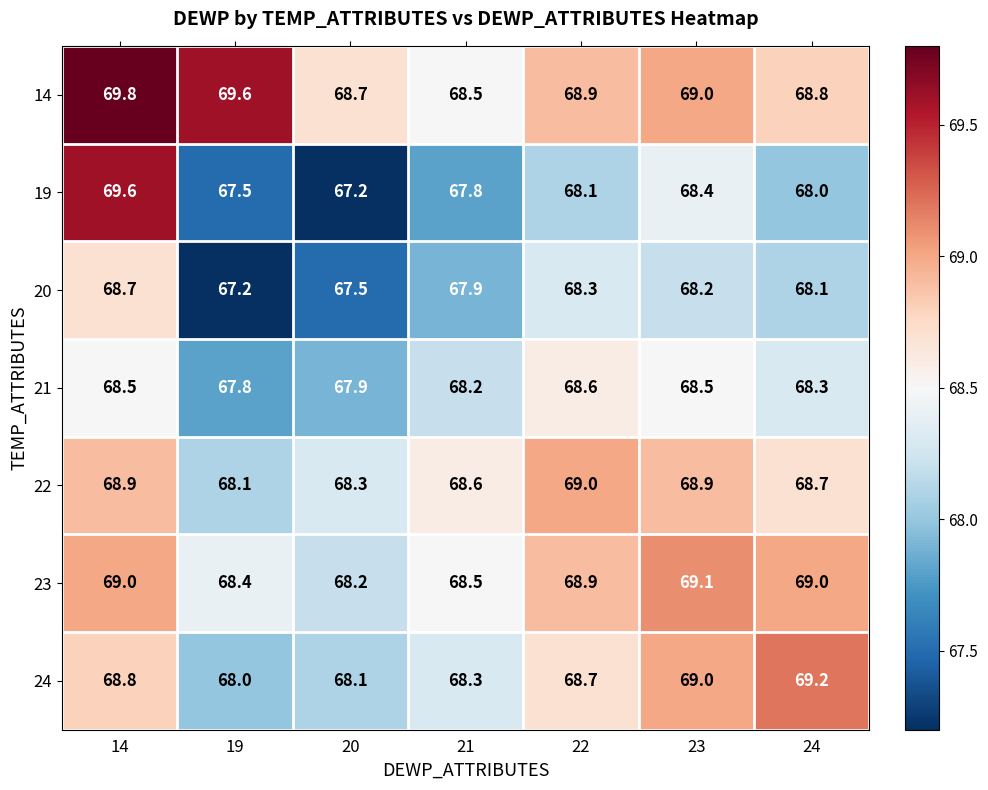

Is it true that 23 equals 69.1 at 23?

True